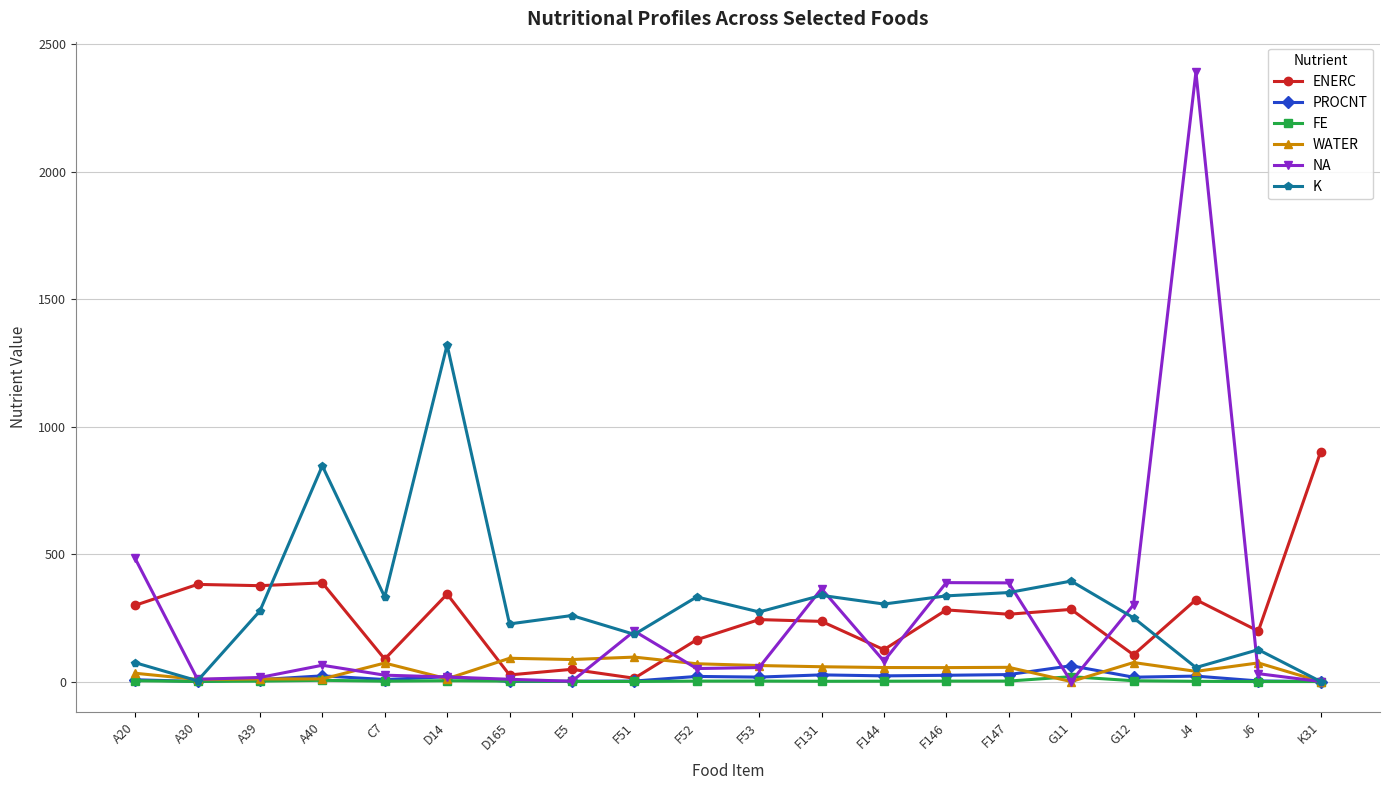

Is it true that ENERC equals 264.0 at F147?

True